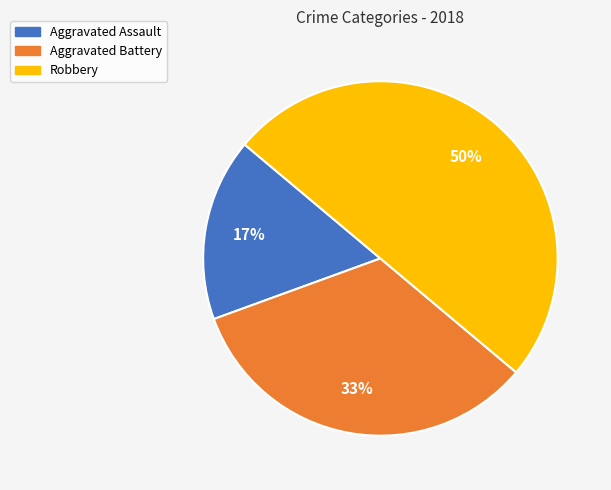

Between Aggravated Battery and Robbery, which is larger?

Robbery